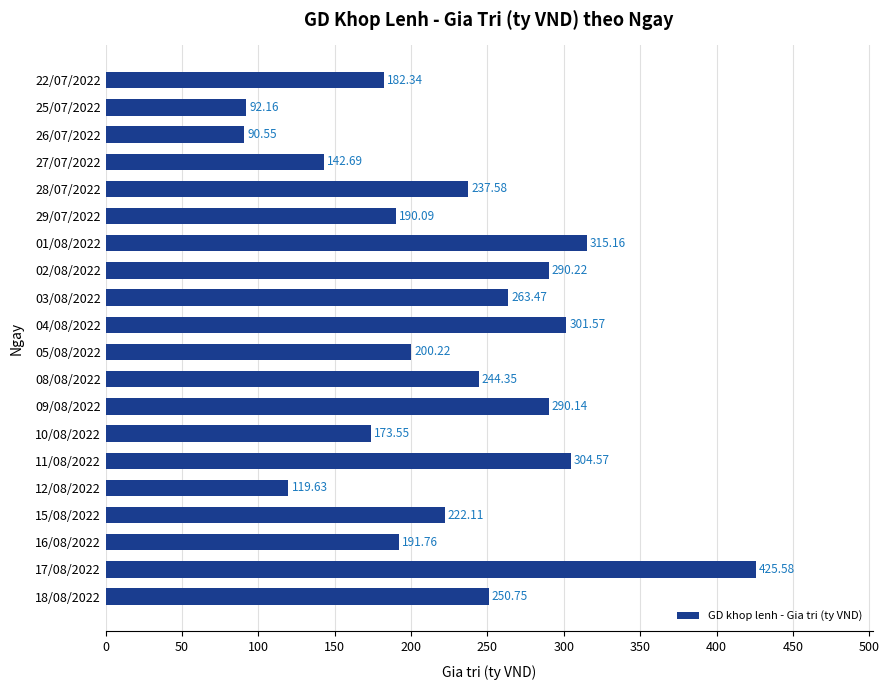

List the labels in order of value, largest first.

17/08/2022, 01/08/2022, 11/08/2022, 04/08/2022, 02/08/2022, 09/08/2022, 03/08/2022, 18/08/2022, 08/08/2022, 28/07/2022, 15/08/2022, 05/08/2022, 16/08/2022, 29/07/2022, 22/07/2022, 10/08/2022, 27/07/2022, 12/08/2022, 25/07/2022, 26/07/2022